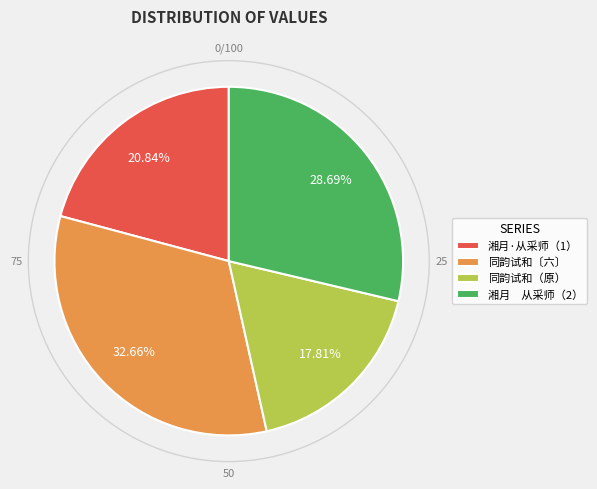

Is there any slice that represents more than half of the pie?

No